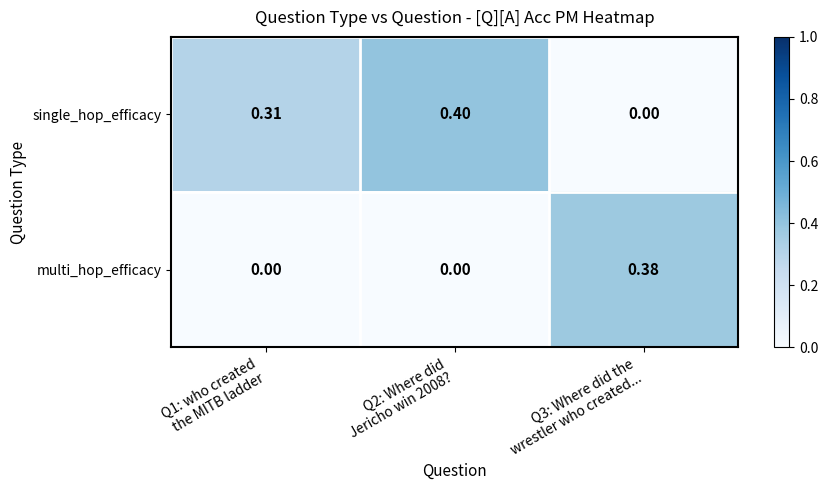

Rank the series by their average value, from highest to lowest.

single_hop_efficacy, multi_hop_efficacy